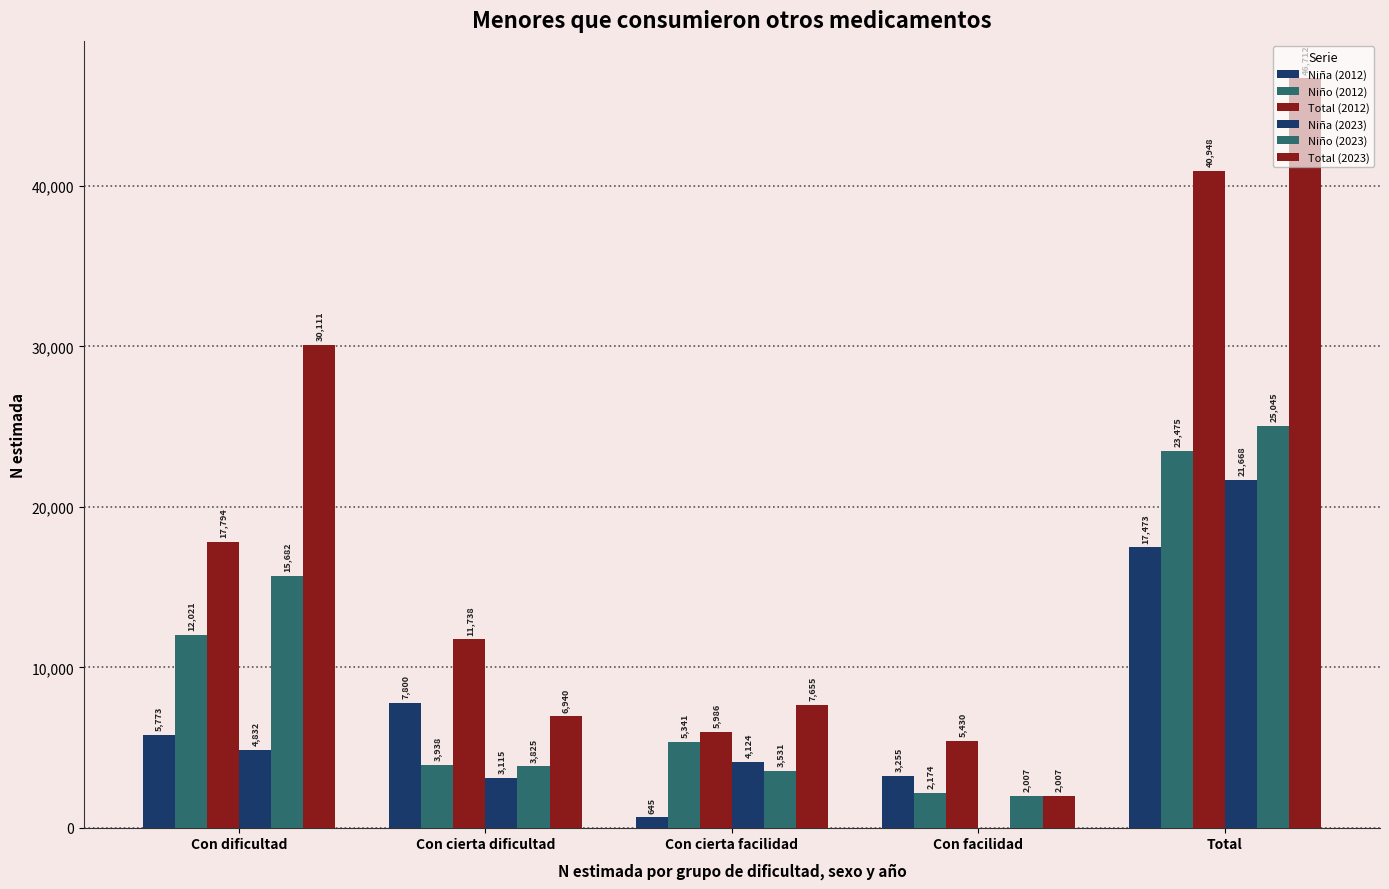

How many groups of bars are there?

5